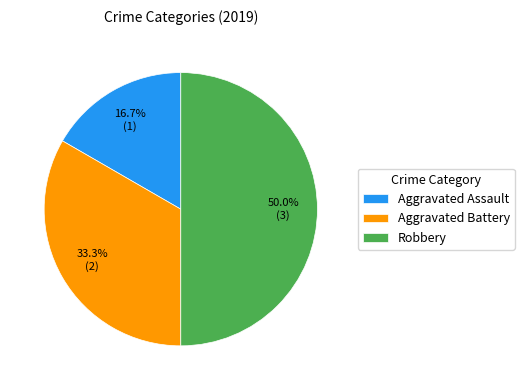

Rank the categories by value from highest to lowest.

Robbery, Aggravated Battery, Aggravated Assault